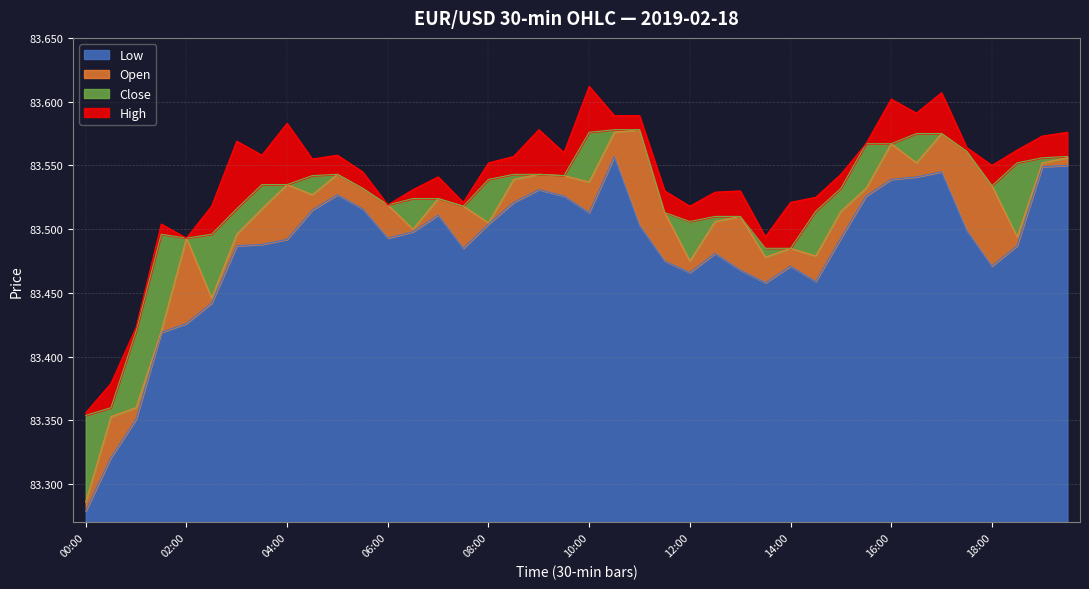

True or false: Low and Open cross at least once.

False